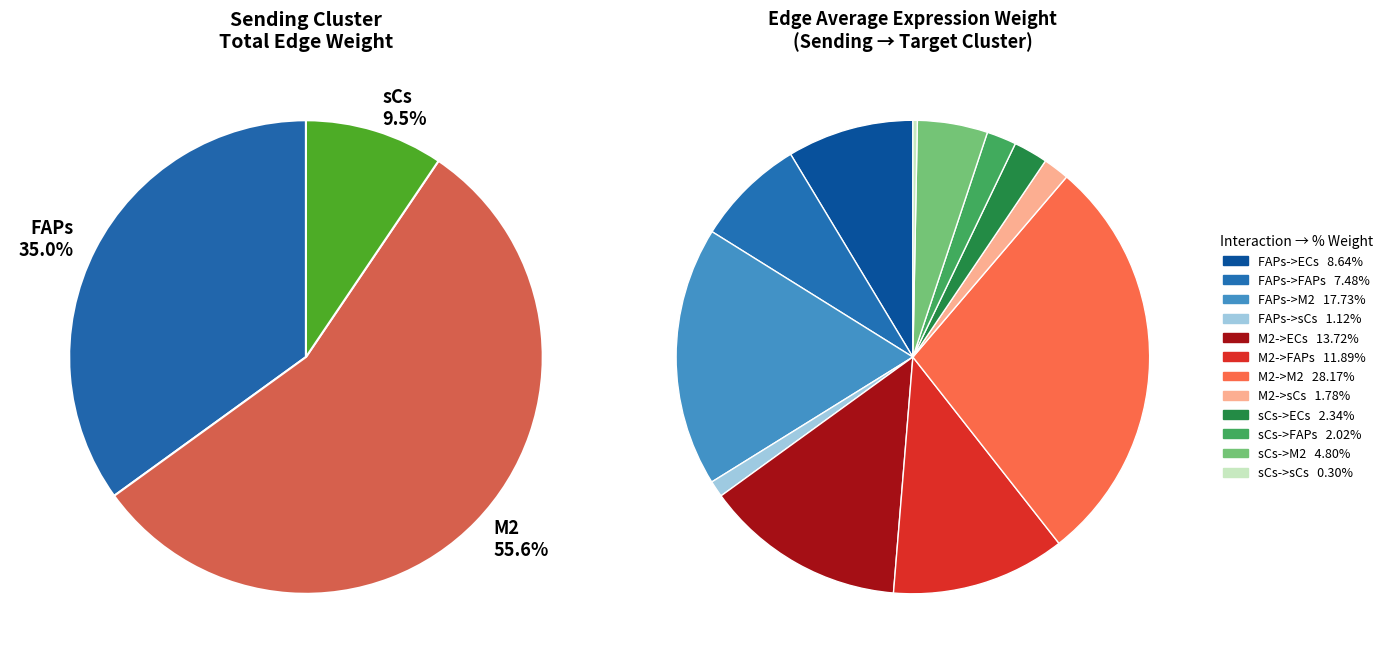

The M2->FAPs slice represents 12% of the pie. True or false?

True